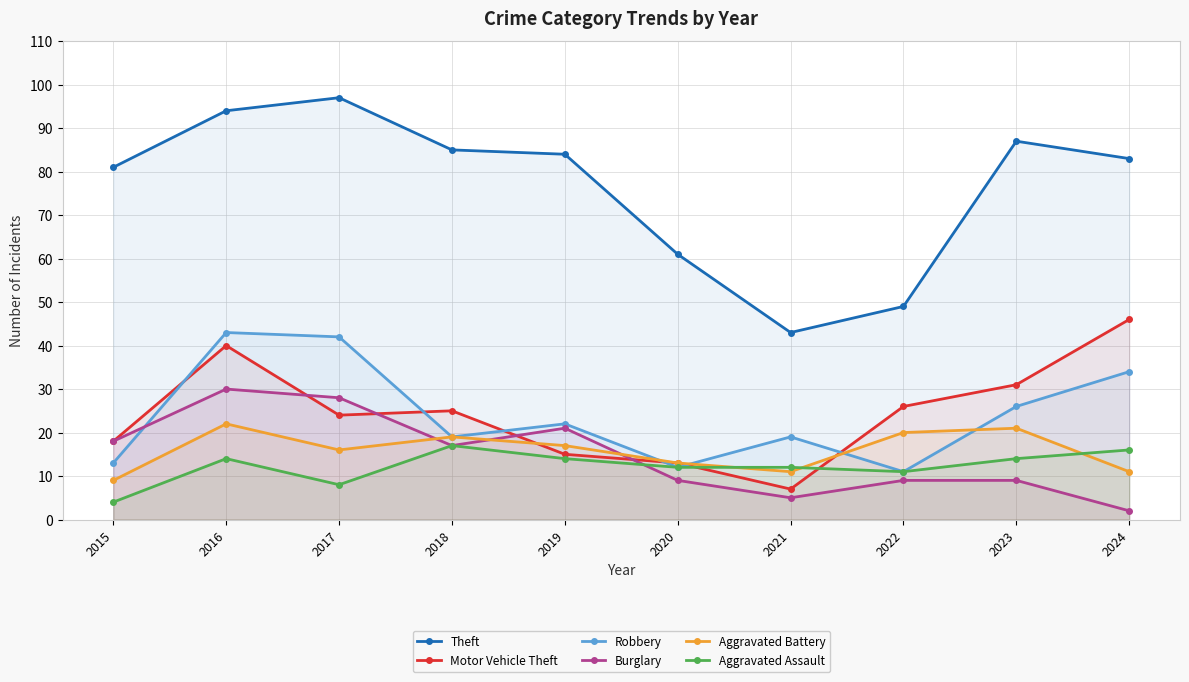

What is the difference between the maximum and minimum values in the Aggravated Battery series?

13